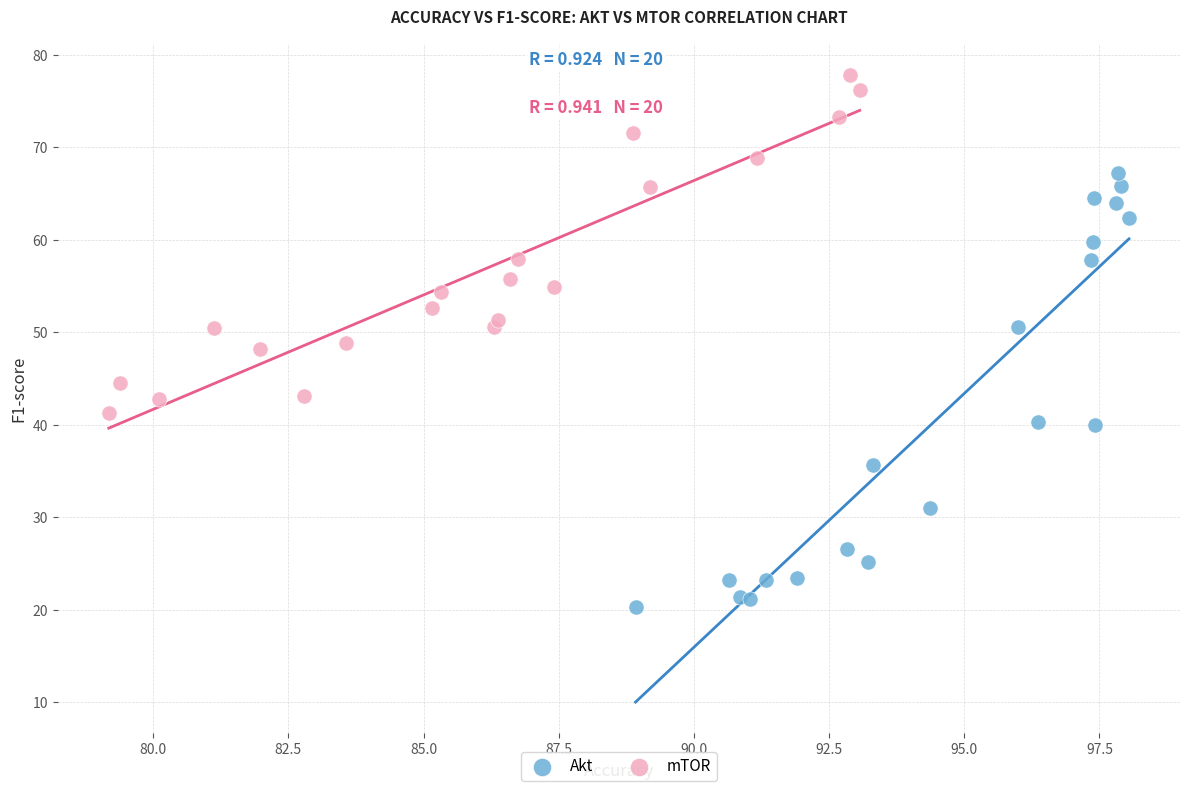

Which series reaches the minimum Y coordinate?

Akt